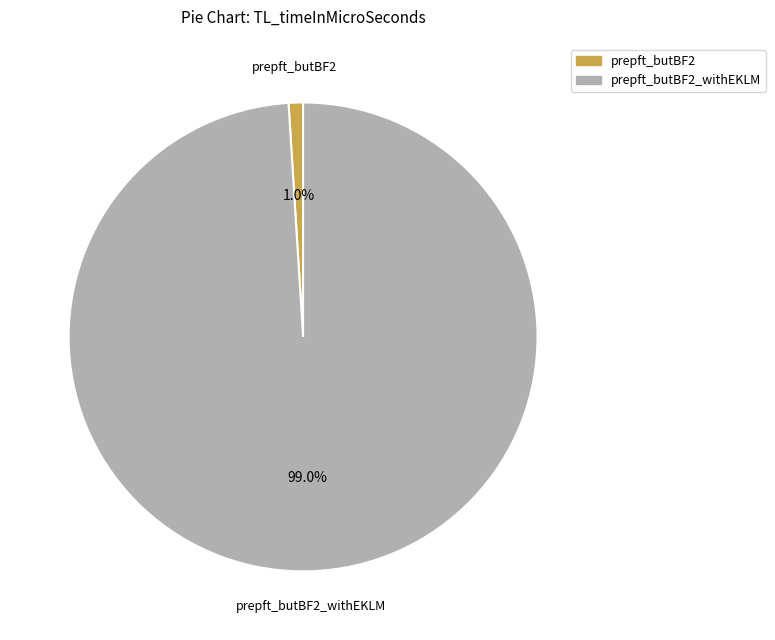

To the nearest percent, what is the average slice percentage?

50%